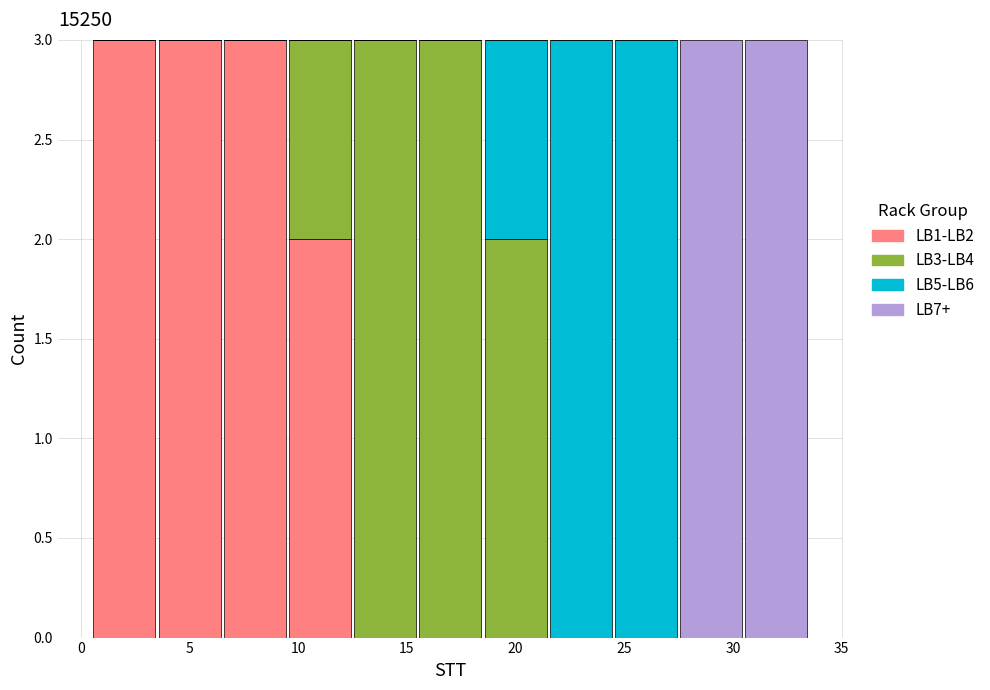

Reading left to right, transcribe this chart: for each stacked bar, give the range it covers on the x-axis and its total height. The values are not printed on the chart, so give them approximately, as read against the axis.

0.5 to 3.5: 3
3.5 to 6.5: 3
6.5 to 9.5: 3
9.5 to 12.5: 3
12.5 to 15.5: 3
15.5 to 18.5: 3
18.5 to 21.5: 3
21.5 to 24.5: 3
24.5 to 27.5: 3
27.5 to 30.5: 3
30.5 to 33.5: 3